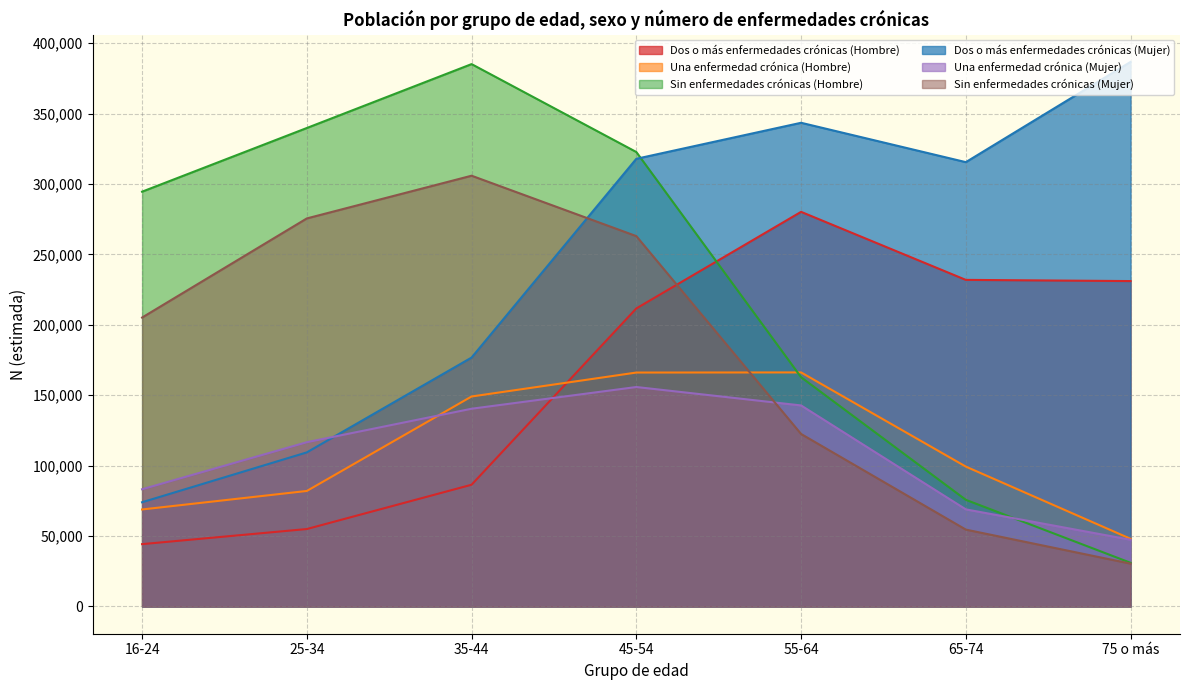

How many lines are shown in the chart?

6